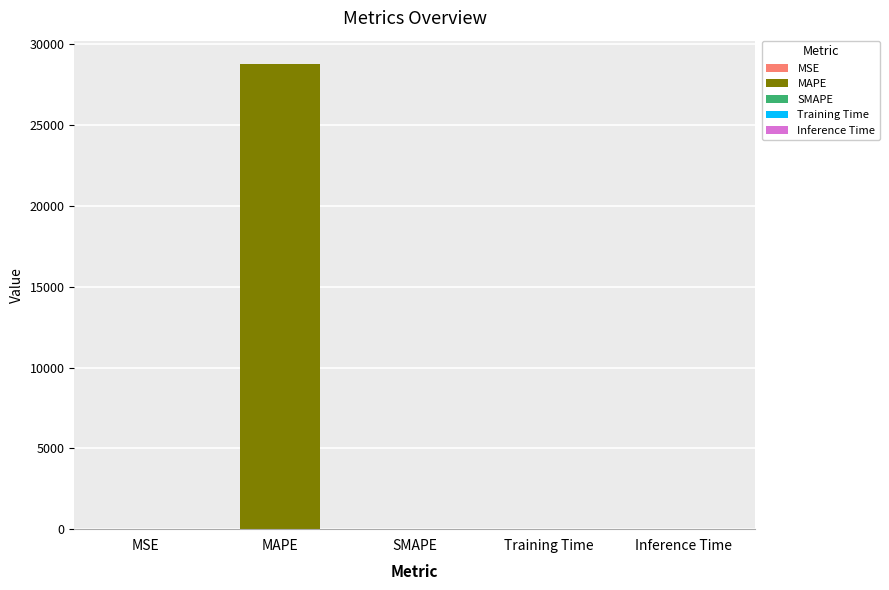

True or false: the data shows 0.0 at MSE.

True